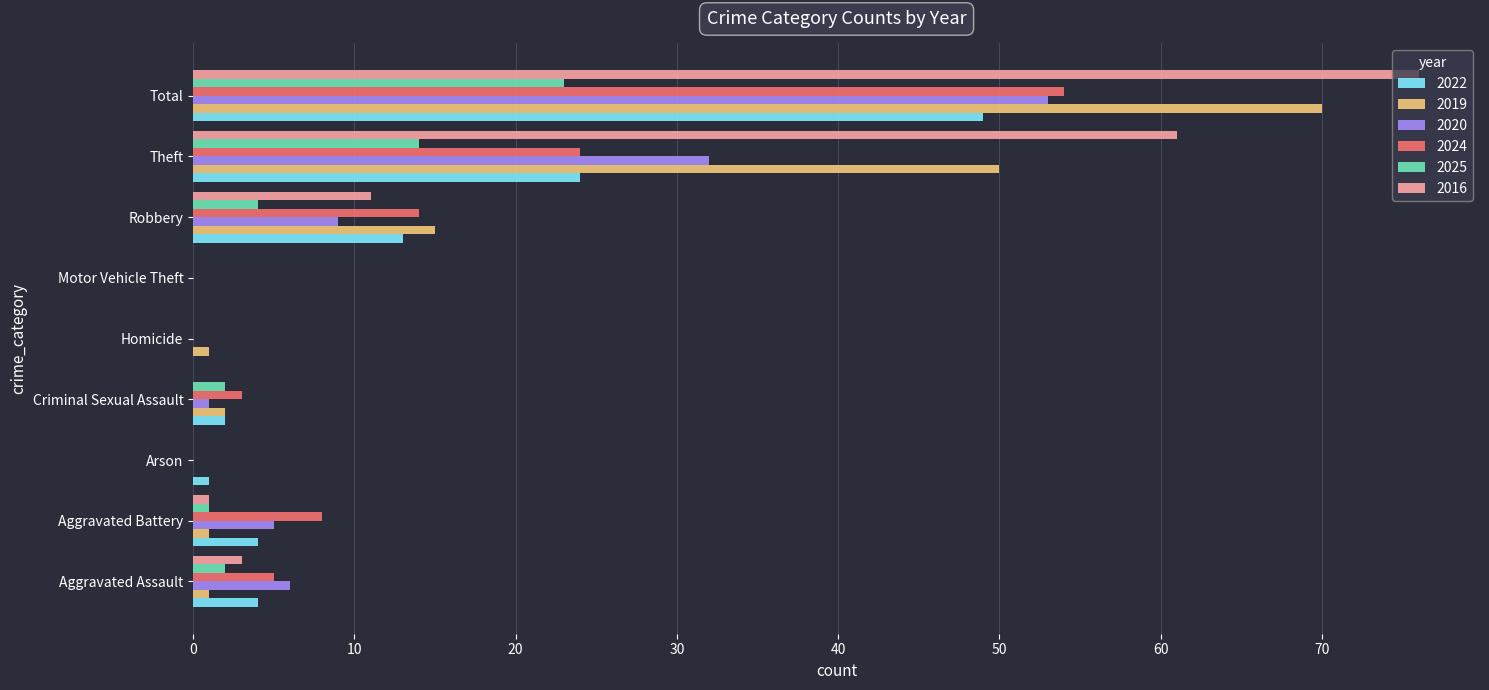

The value of 2016 at Criminal Sexual Assault is 37. True or false?

False